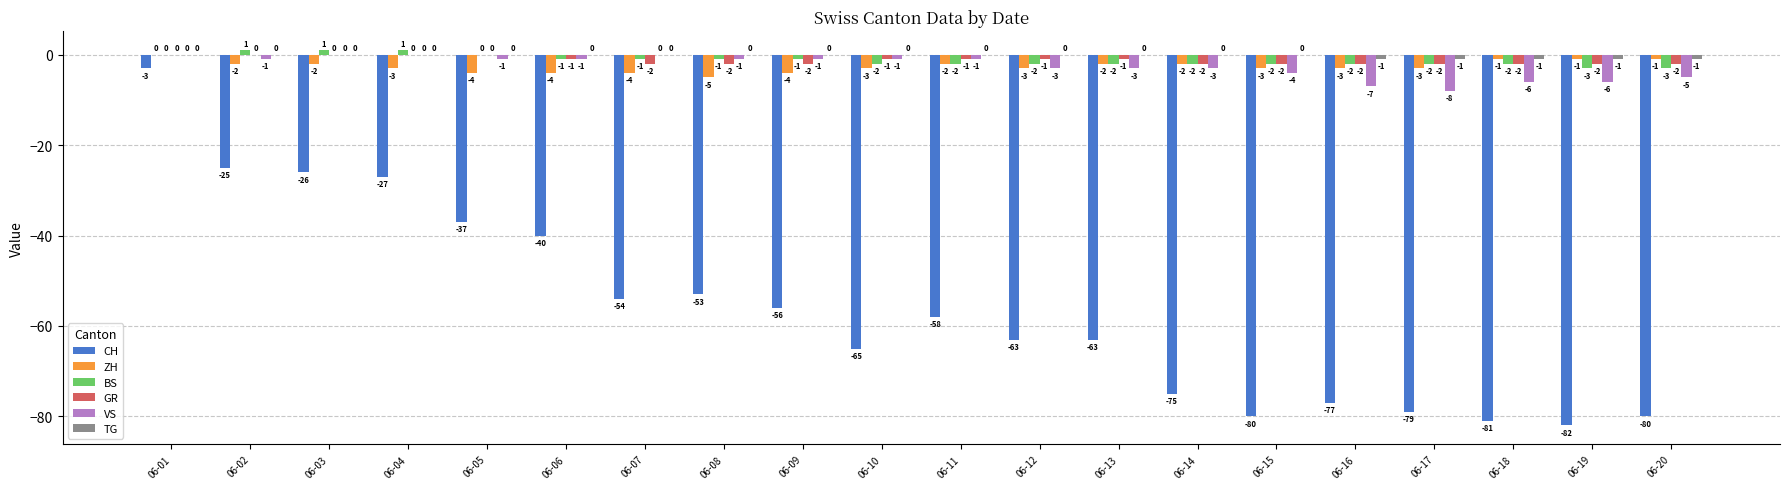

What is the approximate value of VS at 06-18?

-6